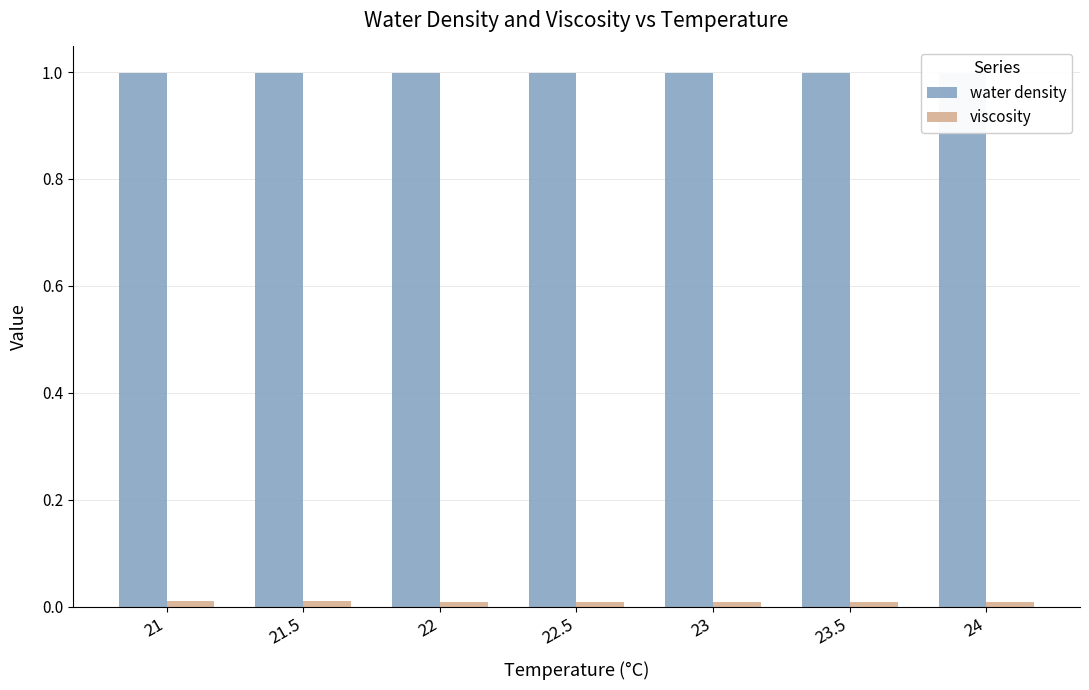

How many bars are there in total?

14